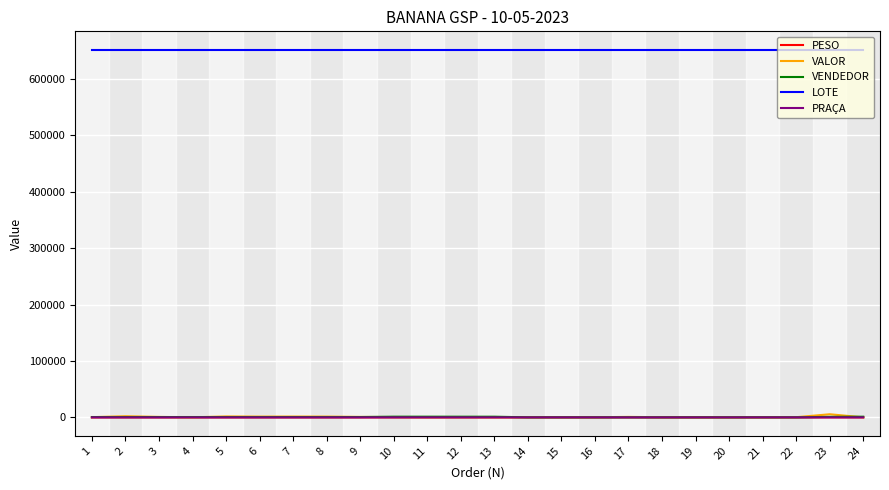

True or false: VENDEDOR and LOTE intersect in this chart.

False